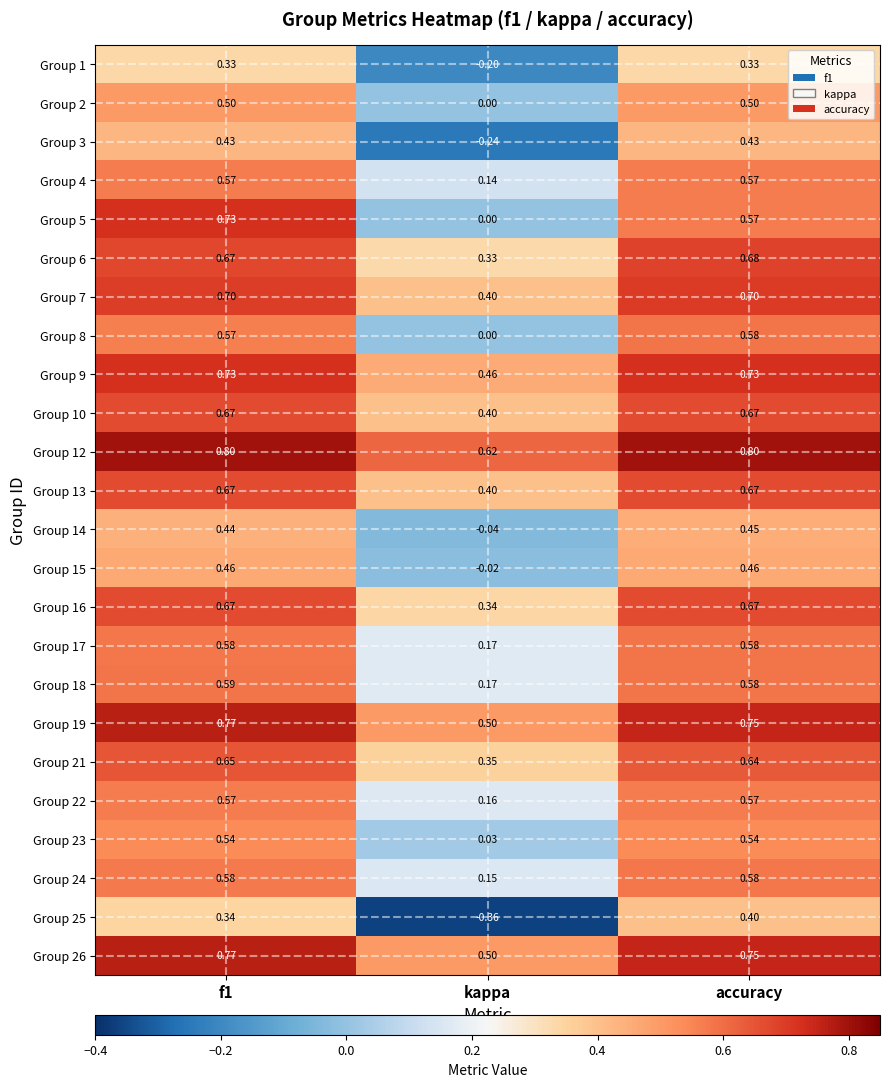

Which category has the lowest value across all series?

kappa